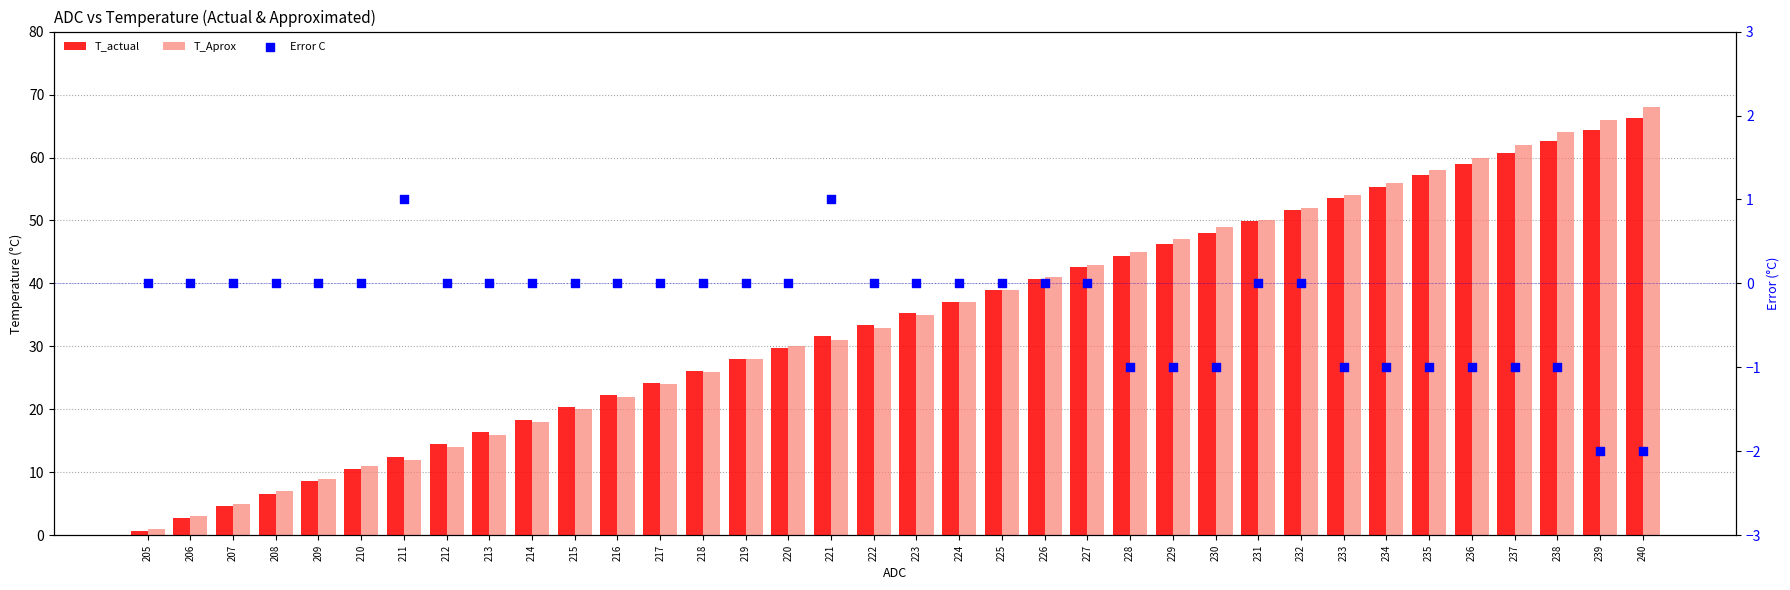

What is the total value across all series at 211?

25.5